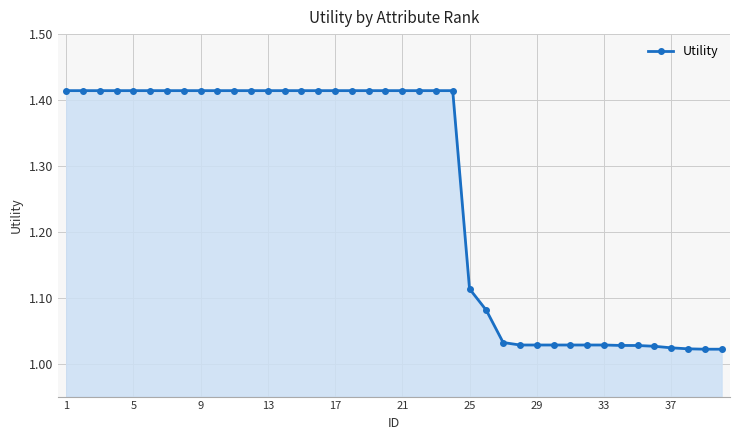

What is the difference between the maximum and second lowest values?

0.4